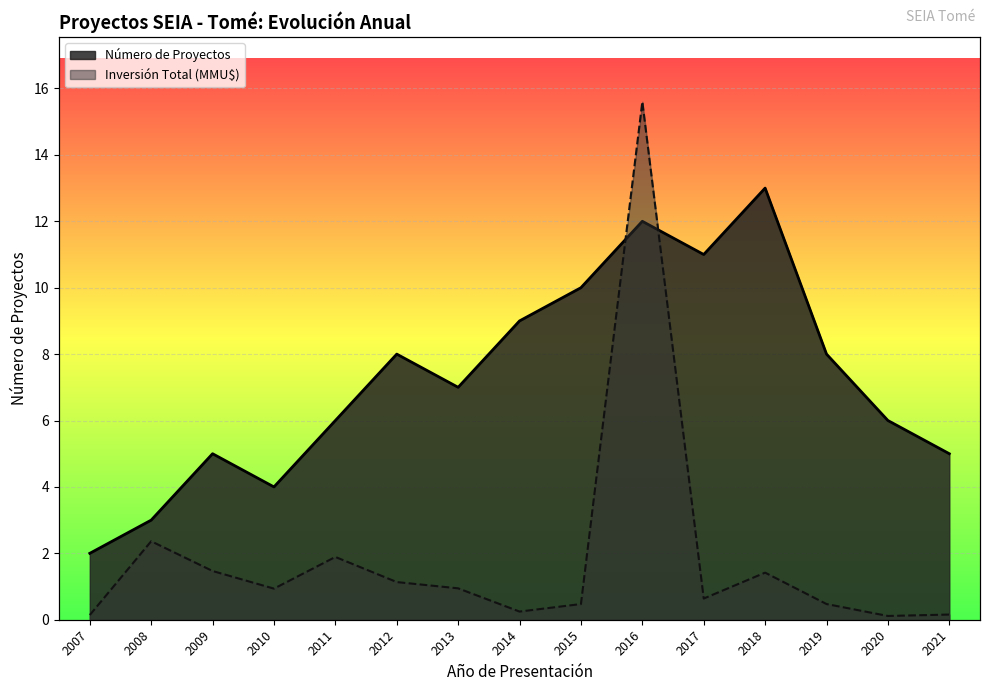

Rank the categories by Número de Proyectos value from highest to lowest.

2018, 2016, 2017, 2015, 2014, 2012, 2019, 2013, 2011, 2020, 2009, 2021, 2010, 2008, 2007